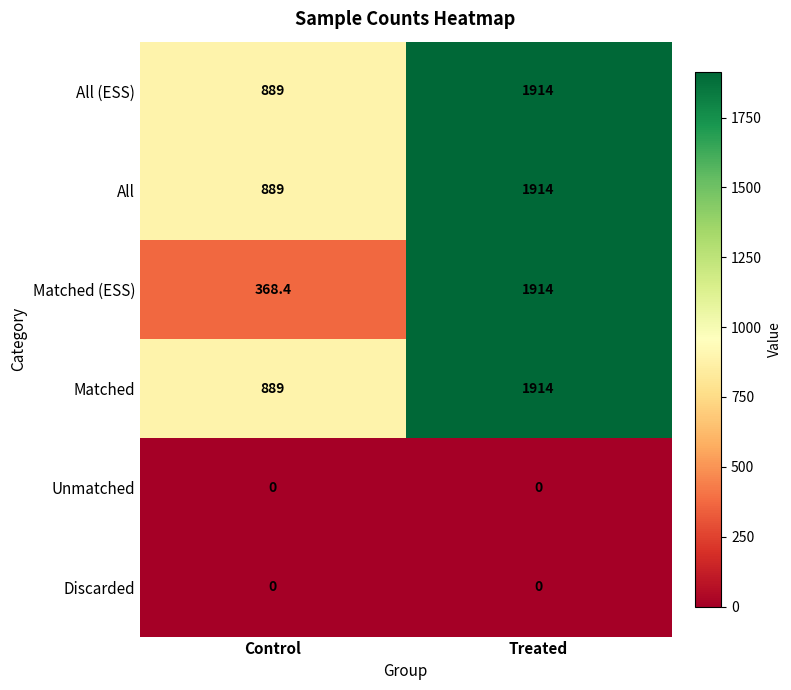

What is the difference between the maximum and minimum values in the All (ESS) series?

1025.0